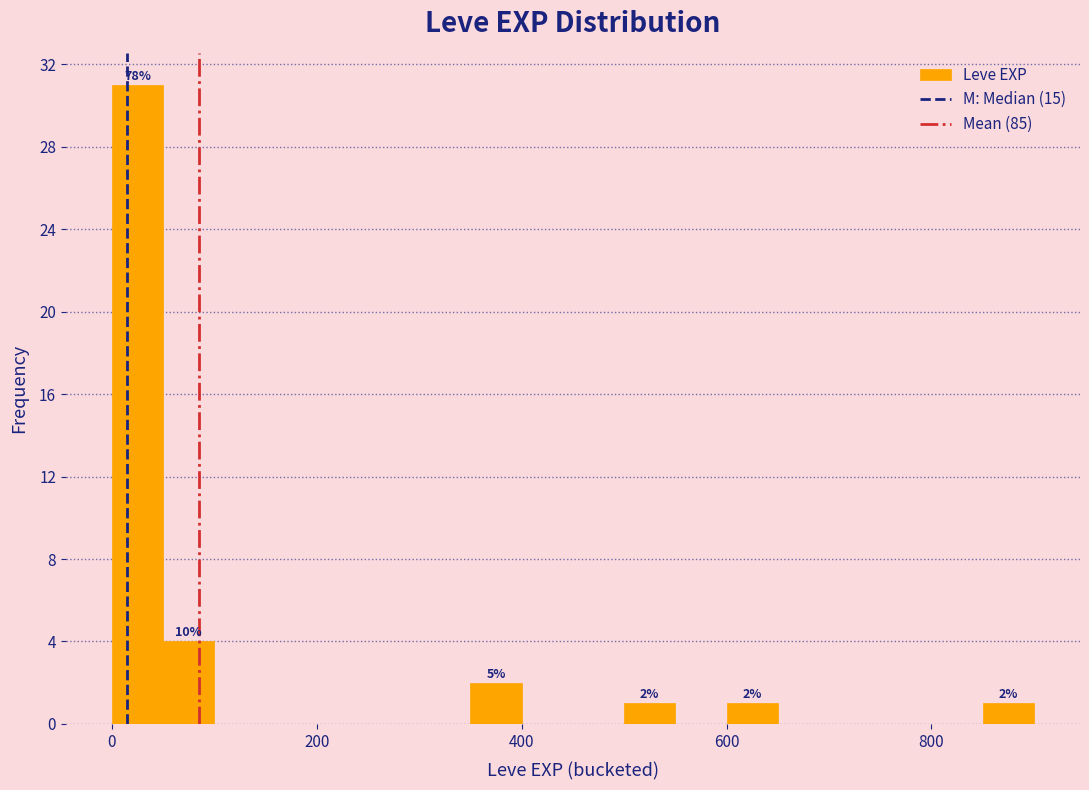

Around what value on the x-axis is the tallest bar? Give the approximate position of its centre, as read against the axis.

20